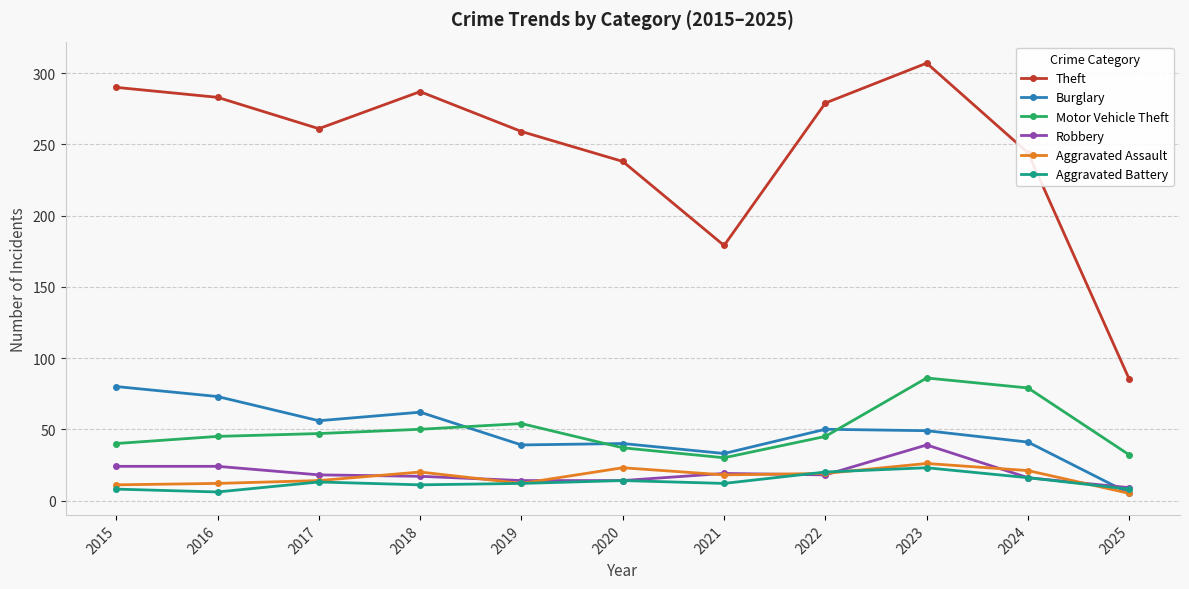

What is the maximum value shown in the chart?

307